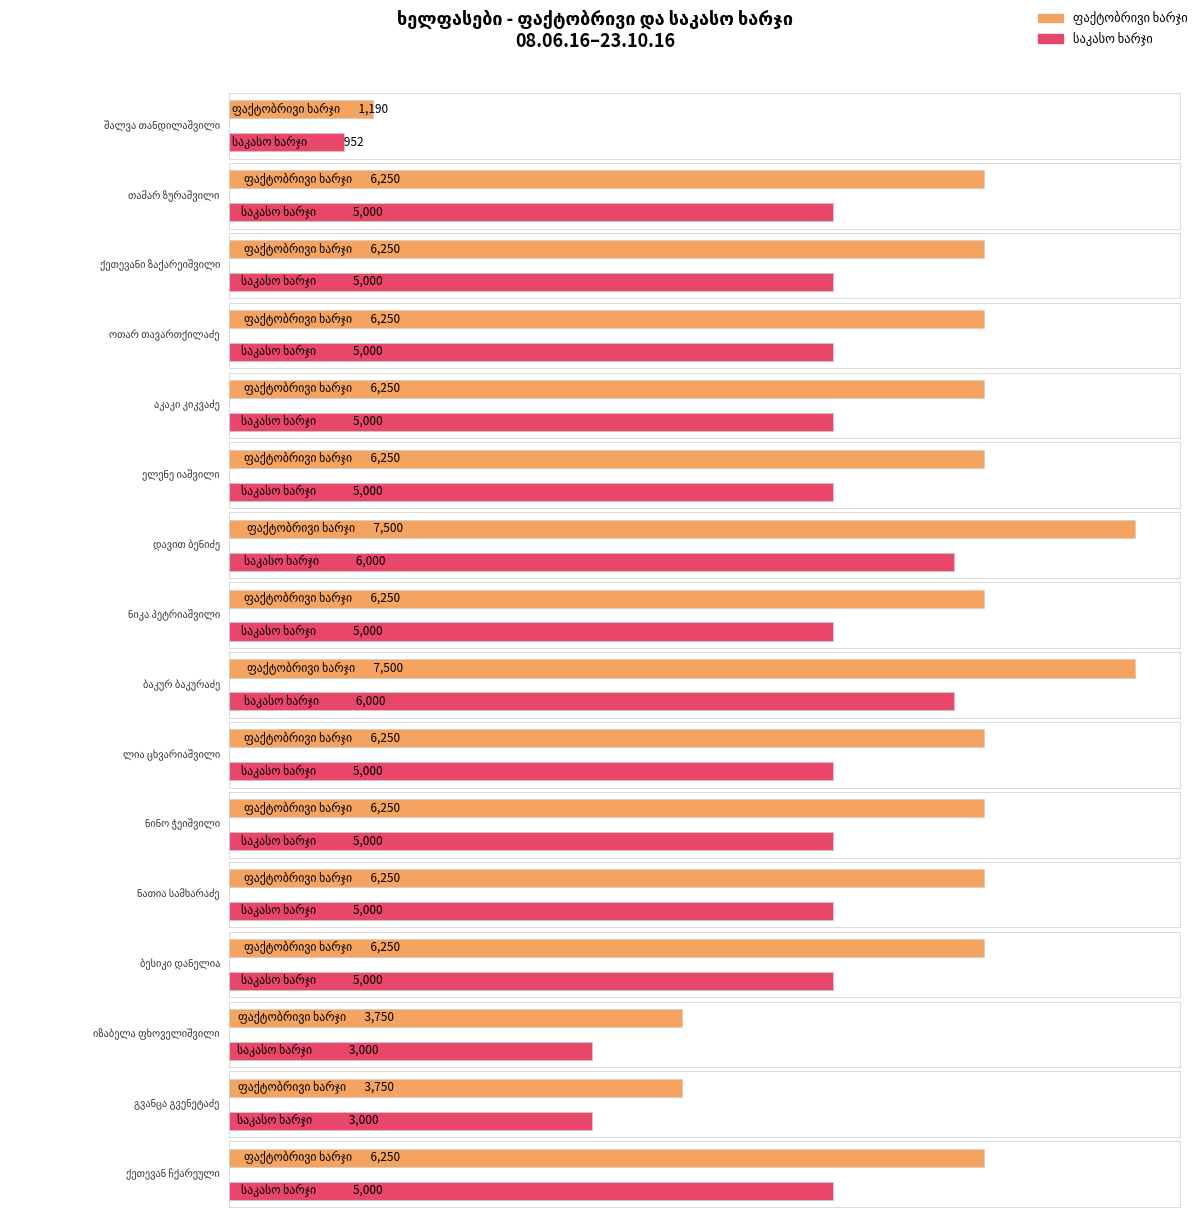

What is the sum of all საკასო ხარჯი values?

73952